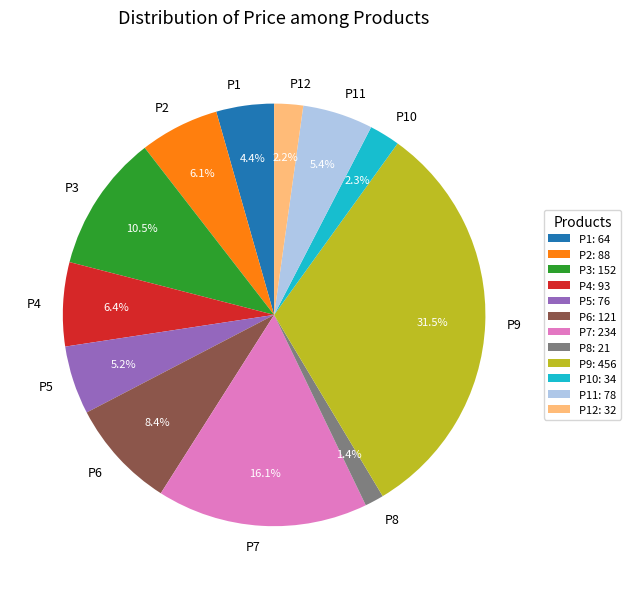

What portion of the pie excludes P4?

93.6%